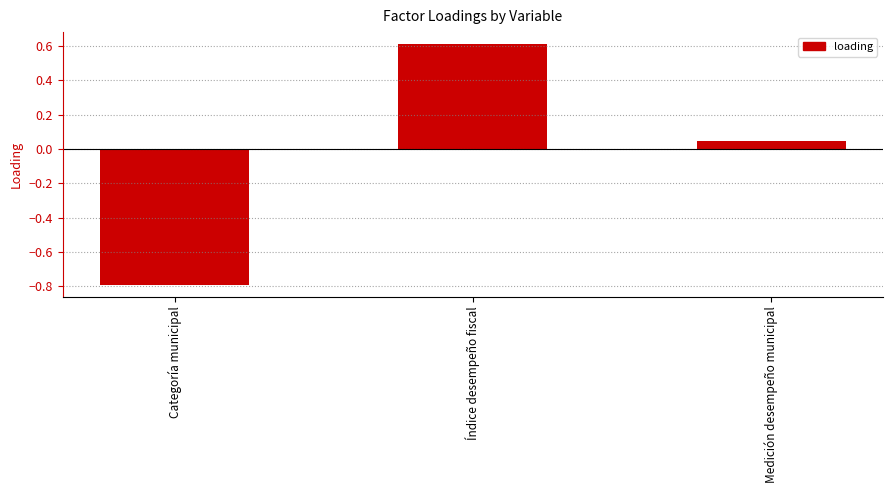

Rank the categories by value from highest to lowest.

Índice desempeño fiscal, Medición desempeño municipal, Categoría municipal